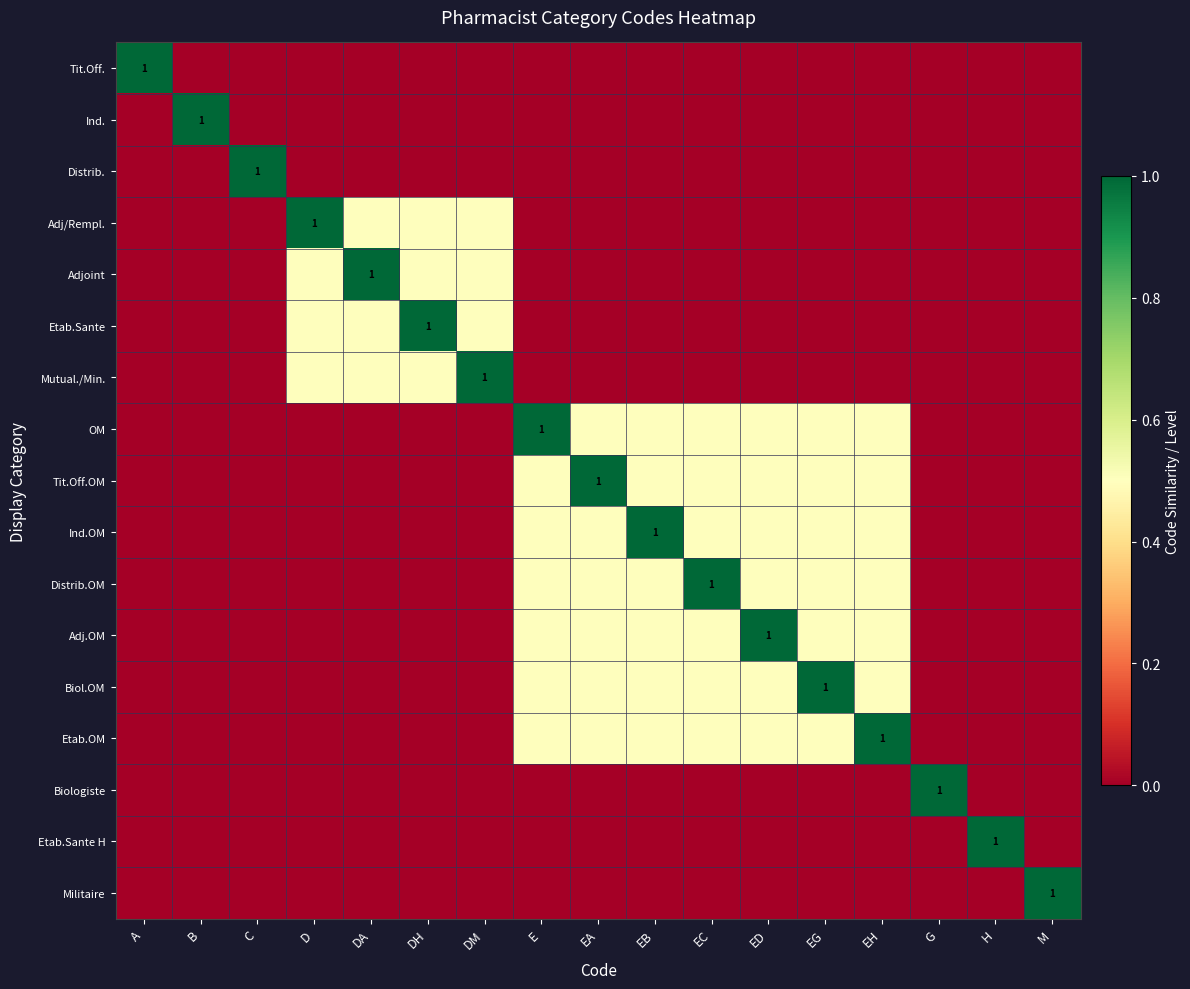

The Tit.Off. series shows 1.0 at A. True or false?

True